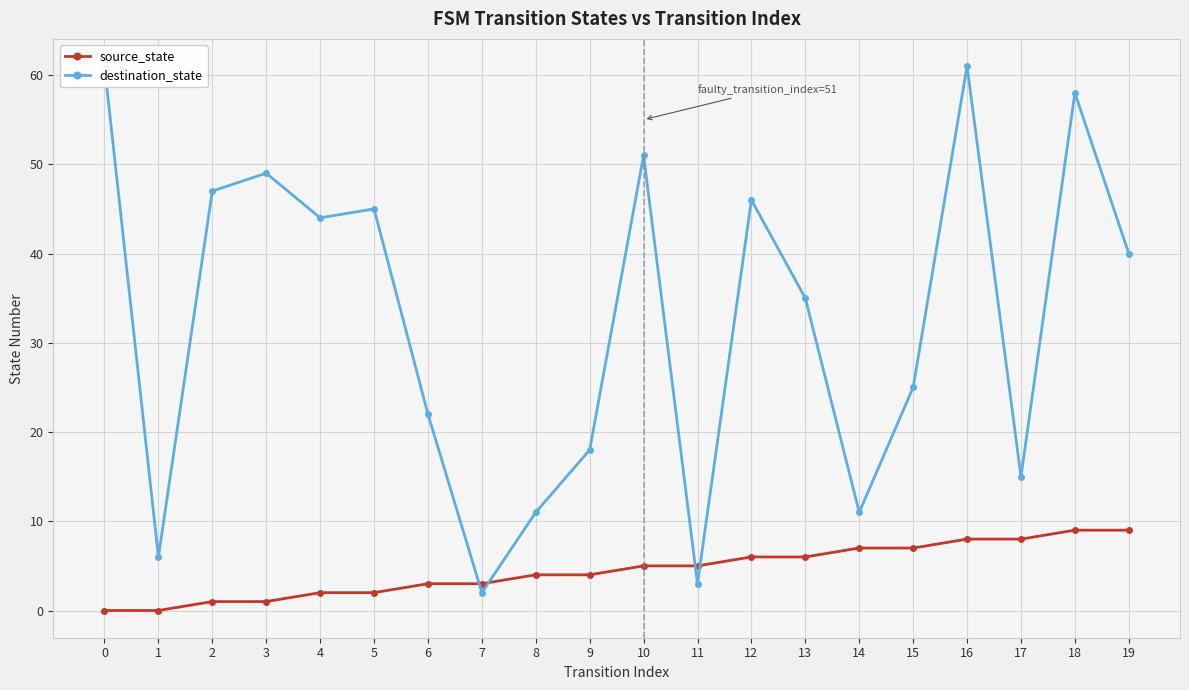

How many data points in destination_state are above 40?

9